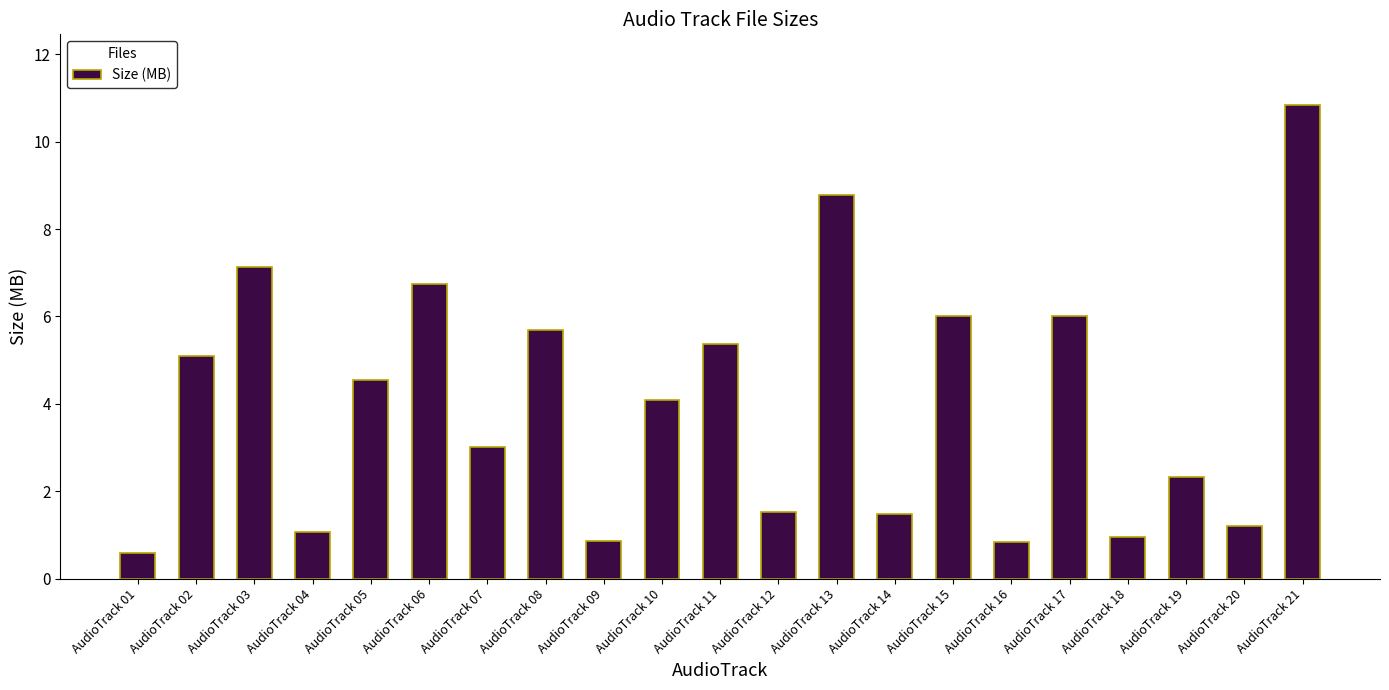

True or false: the data shows 7.2 at AudioTrack 21.

False